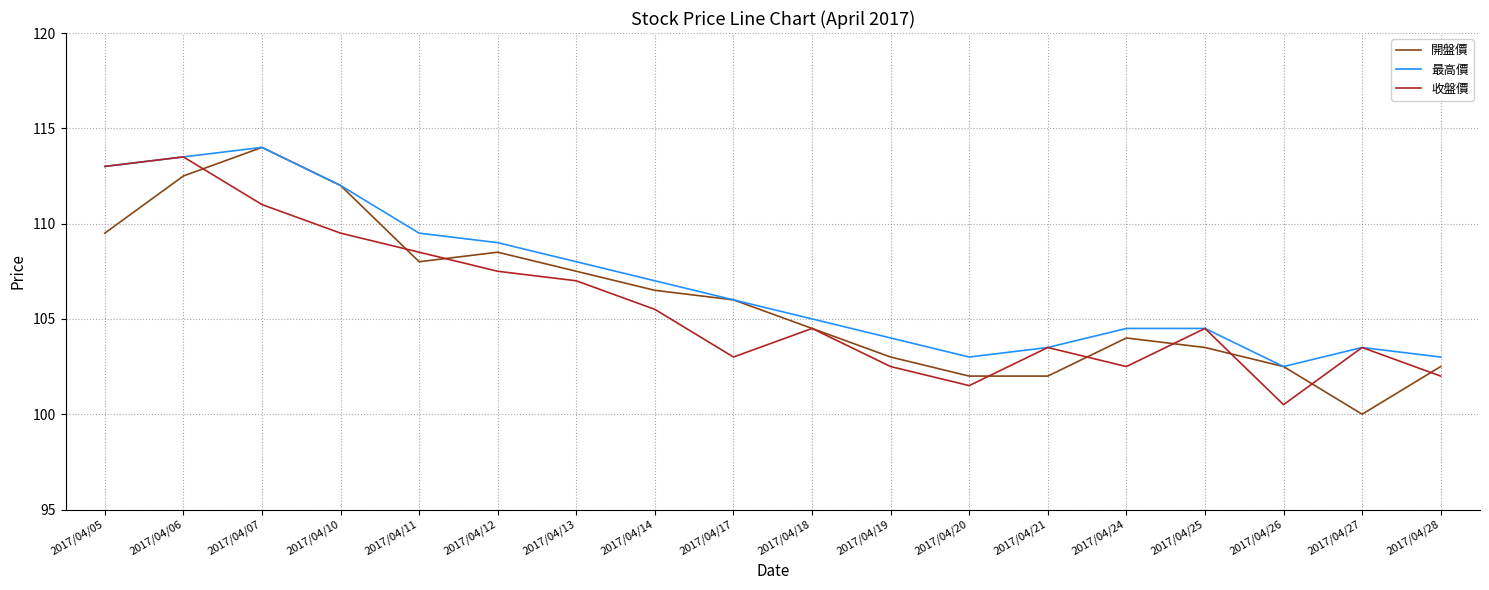

Which label corresponds to the largest value in the chart?

2017/04/07